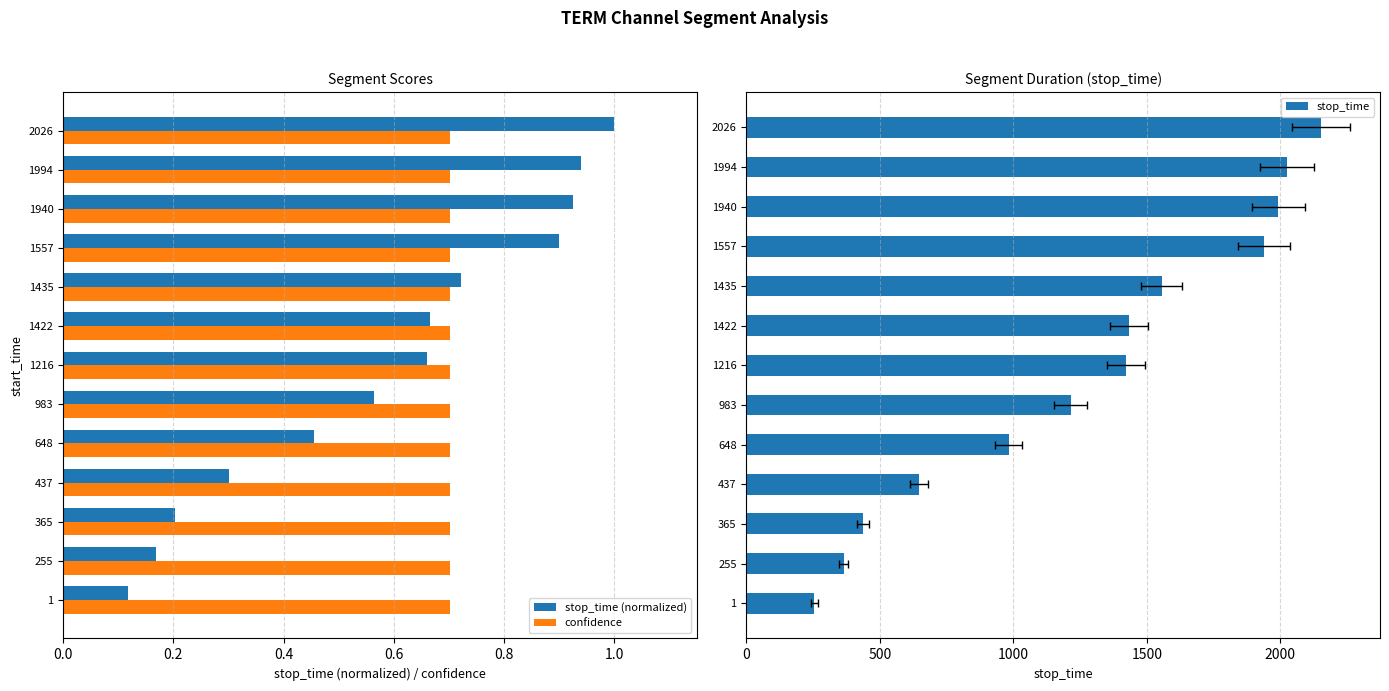

Count the number of data series in this chart.

3